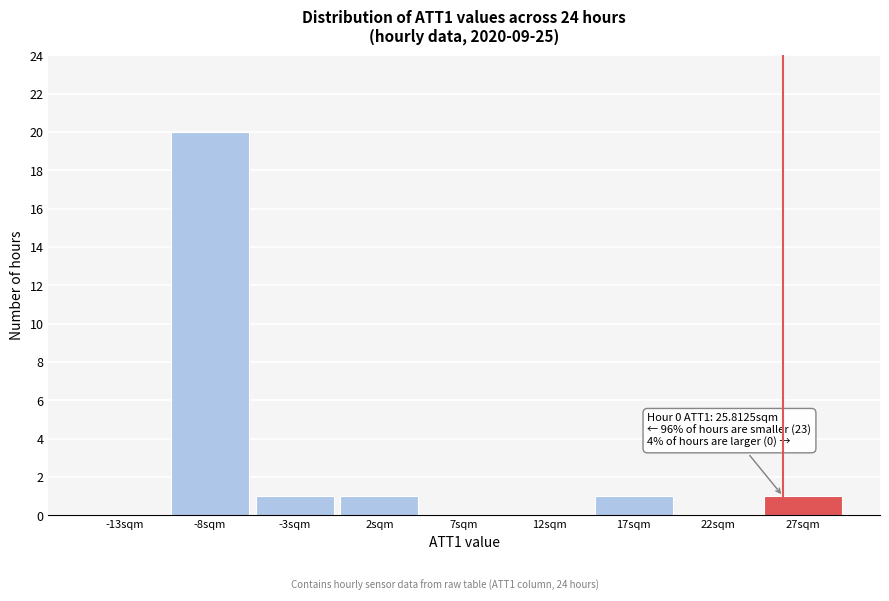

Over which range of the x-axis is the bar tallest?

-10.5 to -5.5